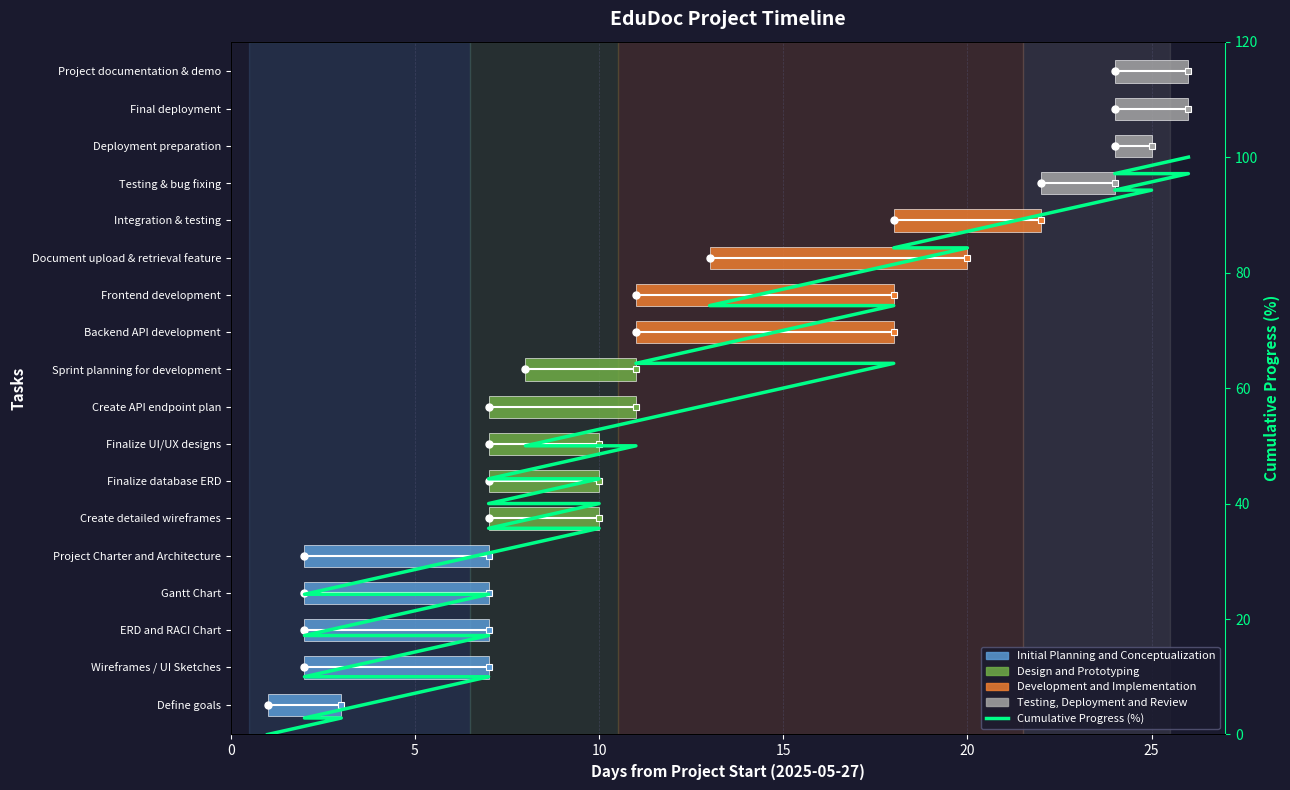

Does the chart contain stacked bars?

No